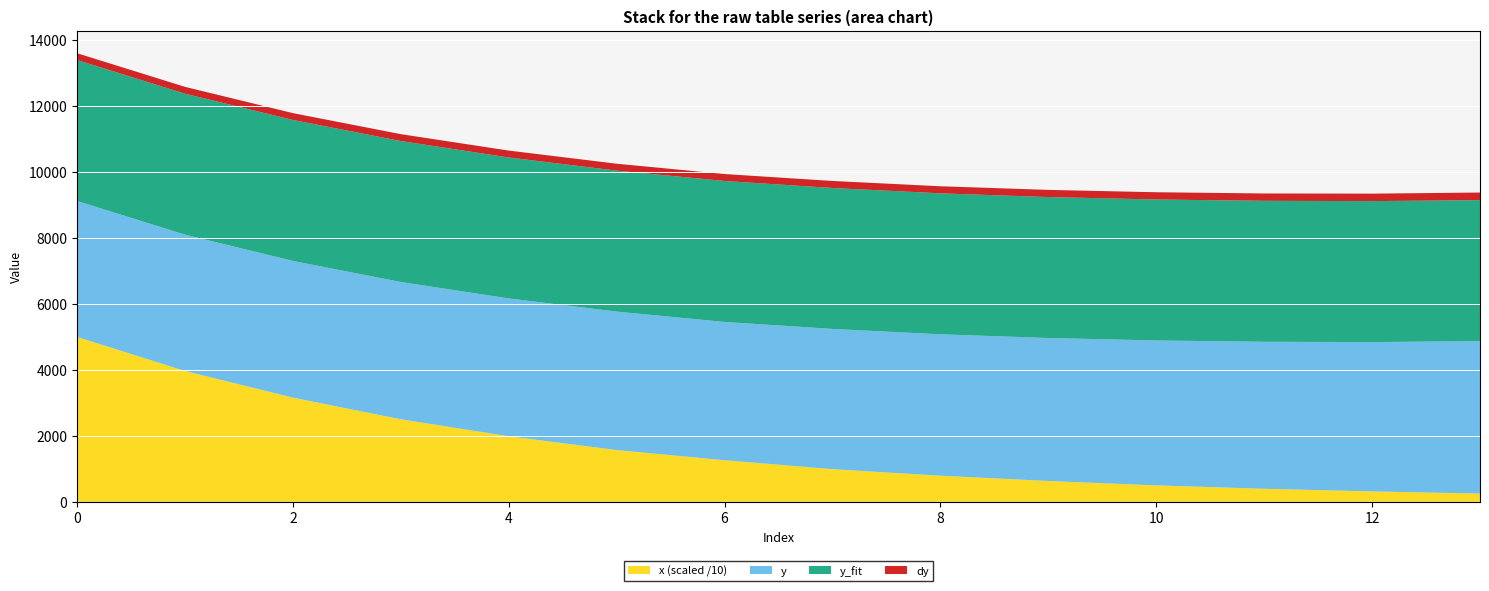

Reading left to right, what are all the values shown in this chart?

x: 0=49980.5	1=39668.0	2=31582.0	3=25019.5	4=19863.3	5=15682.9	6=12597.7	7=9895.8	8=7910.2	9=6307.9	10=4973.3	11=3944.4	12=3144.1	13=2488.4
y: 0=4122.4	1=4133.3	2=4144.7	3=4162.1	4=4179.0	5=4197.9	6=4193.4	7=4251.0	8=4287.0	9=4334.5	10=4393.9	11=4456.6	12=4527.7	13=4622.2
y_fit: 0=4273.9	1=4273.9	2=4273.9	3=4273.9	4=4273.9	5=4273.9	6=4273.9	7=4273.9	8=4273.9	9=4273.9	10=4273.9	11=4273.9	12=4273.9	13=4273.9
dy: 0=206.1	1=206.7	2=207.2	3=208.1	4=209.0	5=209.9	6=209.7	7=212.5	8=214.3	9=216.7	10=219.7	11=222.8	12=226.4	13=231.1